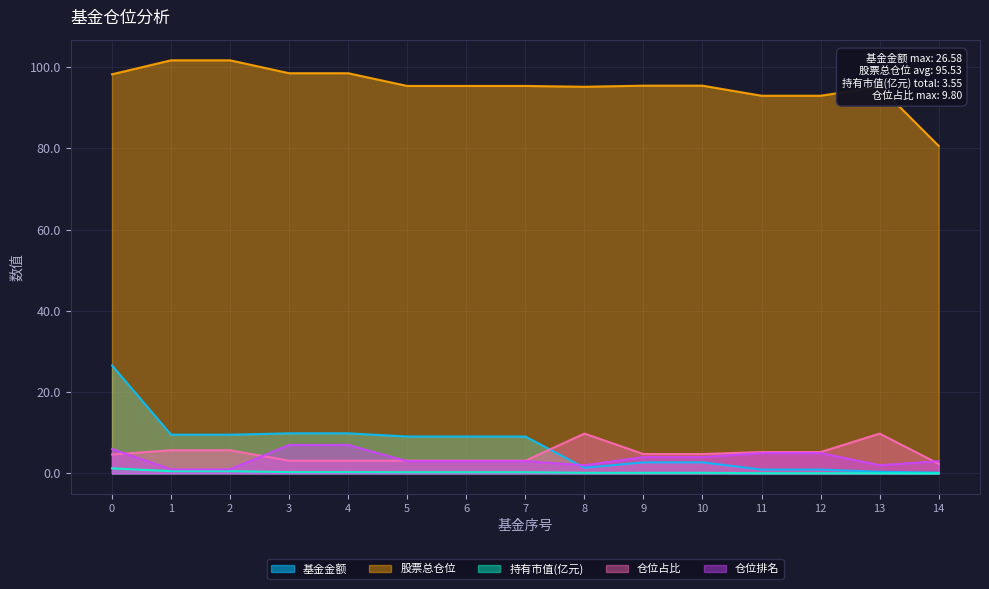

How many interior local peaks does the 股票总仓位 series have?

1